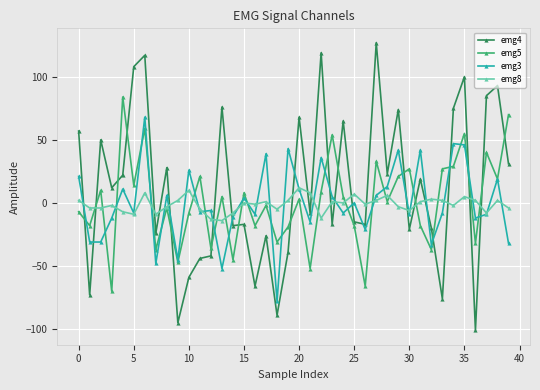

True or false: emg3 and emg4 intersect in this chart.

True